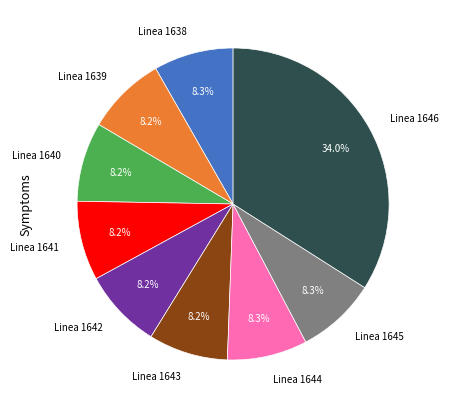

What percentage is NOT represented by Linea 1642?

91.8%